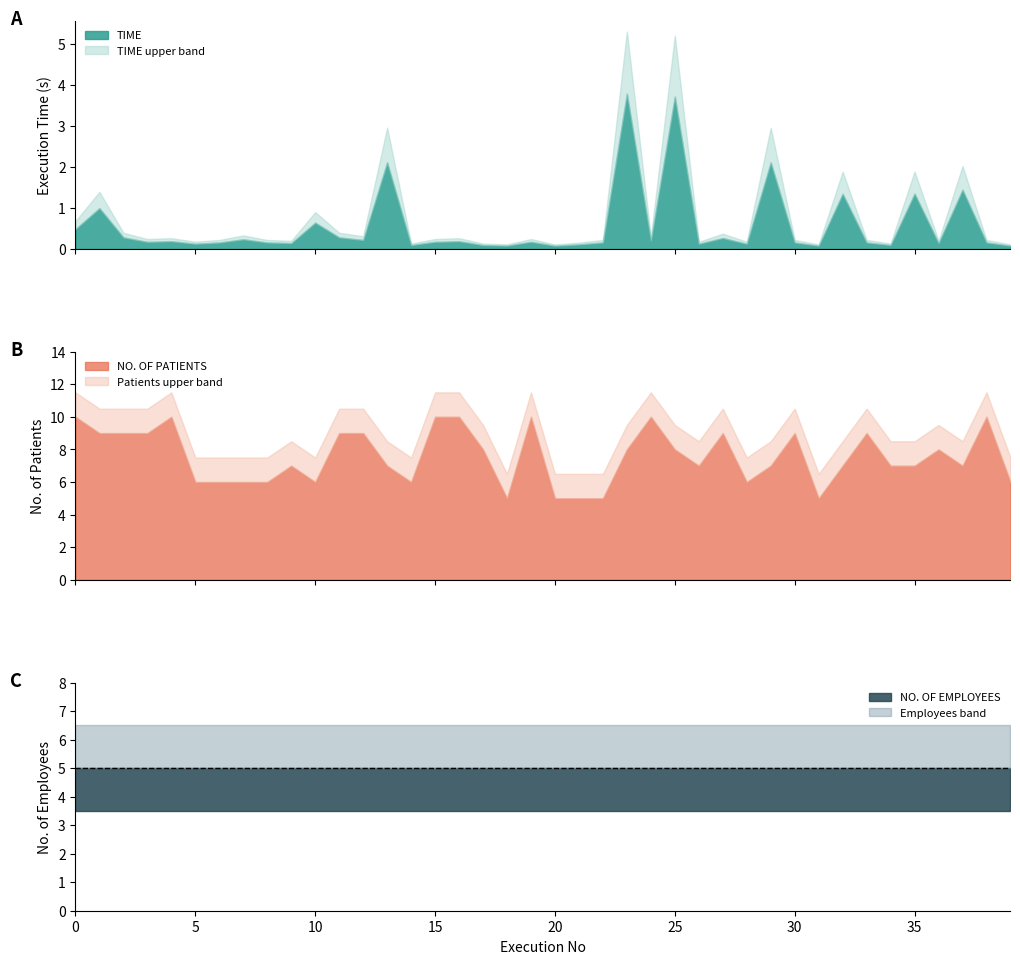

What is the label of the 10th point from the left?

9